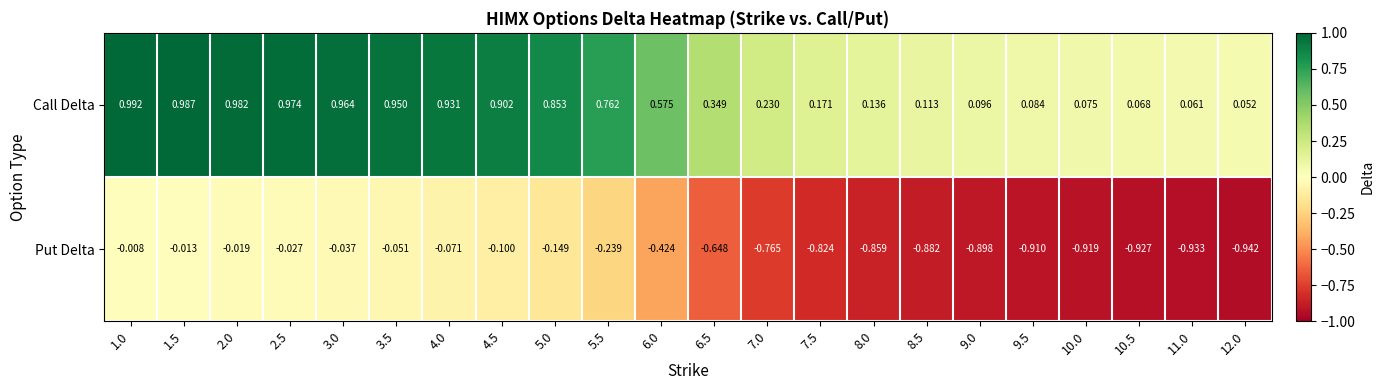

How many data points does each series have?

22